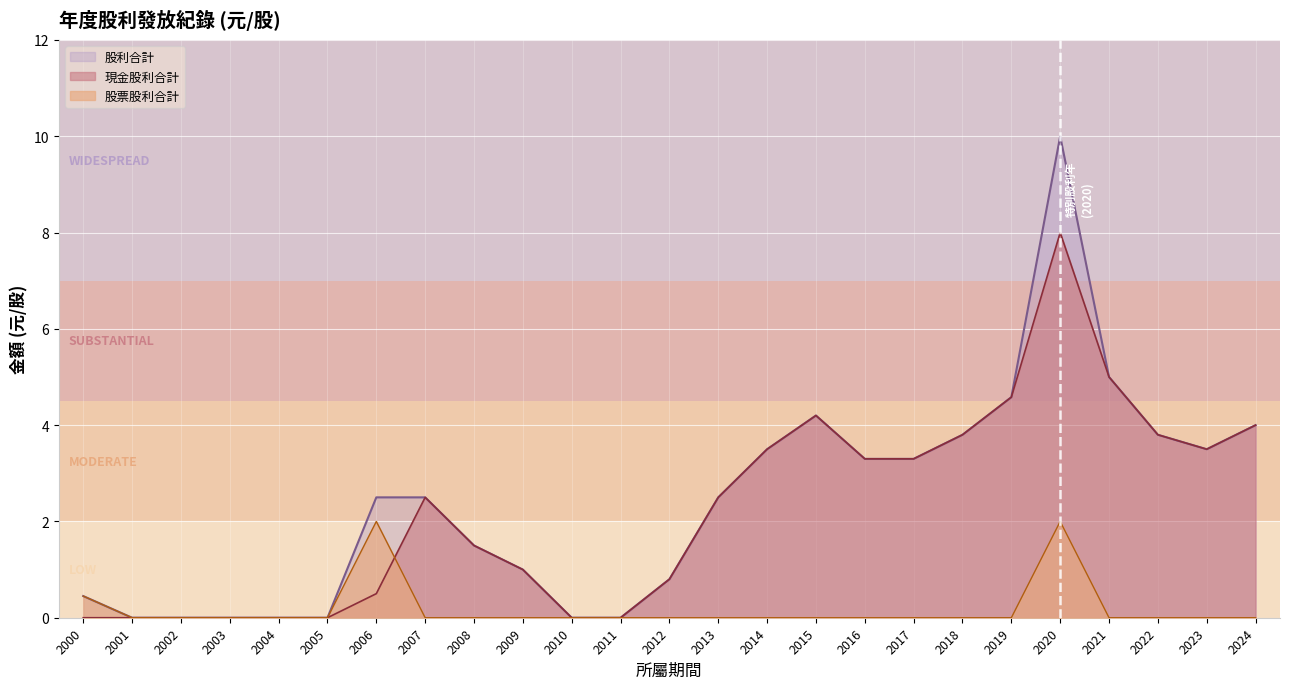

Reading left to right, transcribe all the data shown in this chart.

現金股利合計: 0.0	0.0	0.0	0.0	0.0	0.0	0.5	2.5	1.5	1.0	0.0	0.0	0.8	2.5	3.5	4.2	3.3	3.3	3.8	4.6	8.0	5.0	3.8	3.5	4.0
股票股利合計: 0.5	0.0	0.0	0.0	0.0	0.0	2.0	0.0	0.0	0.0	0.0	0.0	0.0	0.0	0.0	0.0	0.0	0.0	0.0	0.0	2.0	0.0	0.0	0.0	0.0
股利合計: 0.5	0.0	0.0	0.0	0.0	0.0	2.5	2.5	1.5	1.0	0.0	0.0	0.8	2.5	3.5	4.2	3.3	3.3	3.8	4.6	10.0	5.0	3.8	3.5	4.0